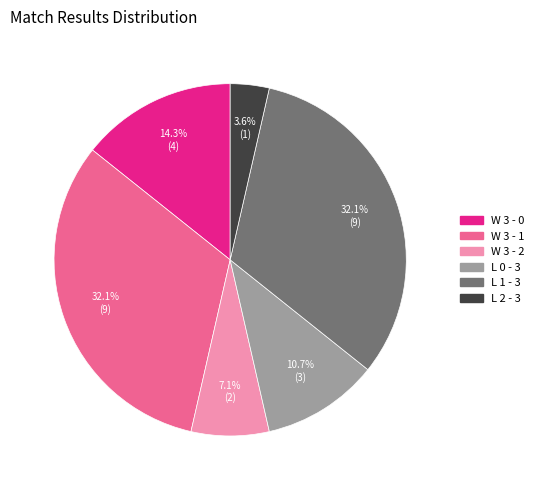

What percentage is NOT represented by L 0 - 3?

89.3%